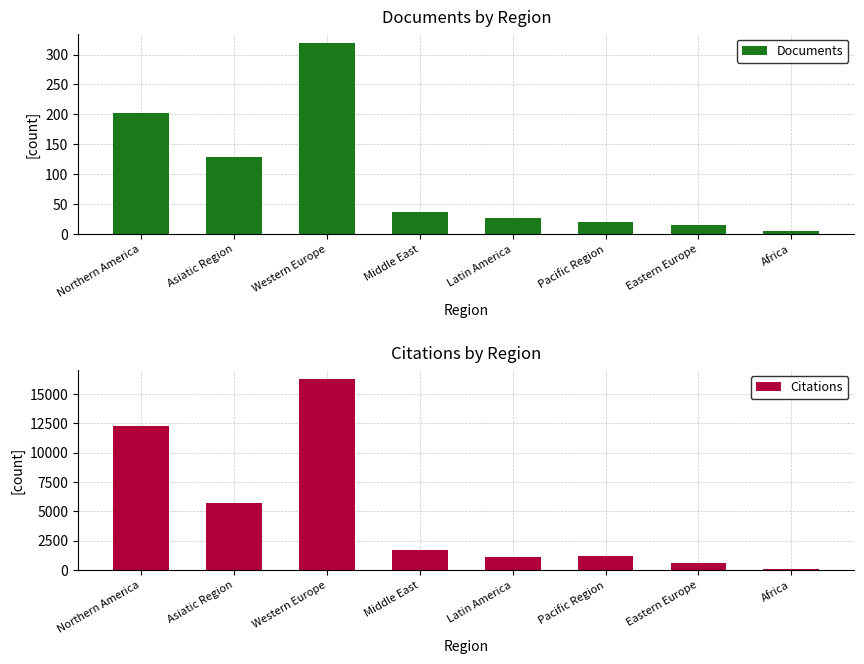

How many values in the Citations series are below 1676?

4